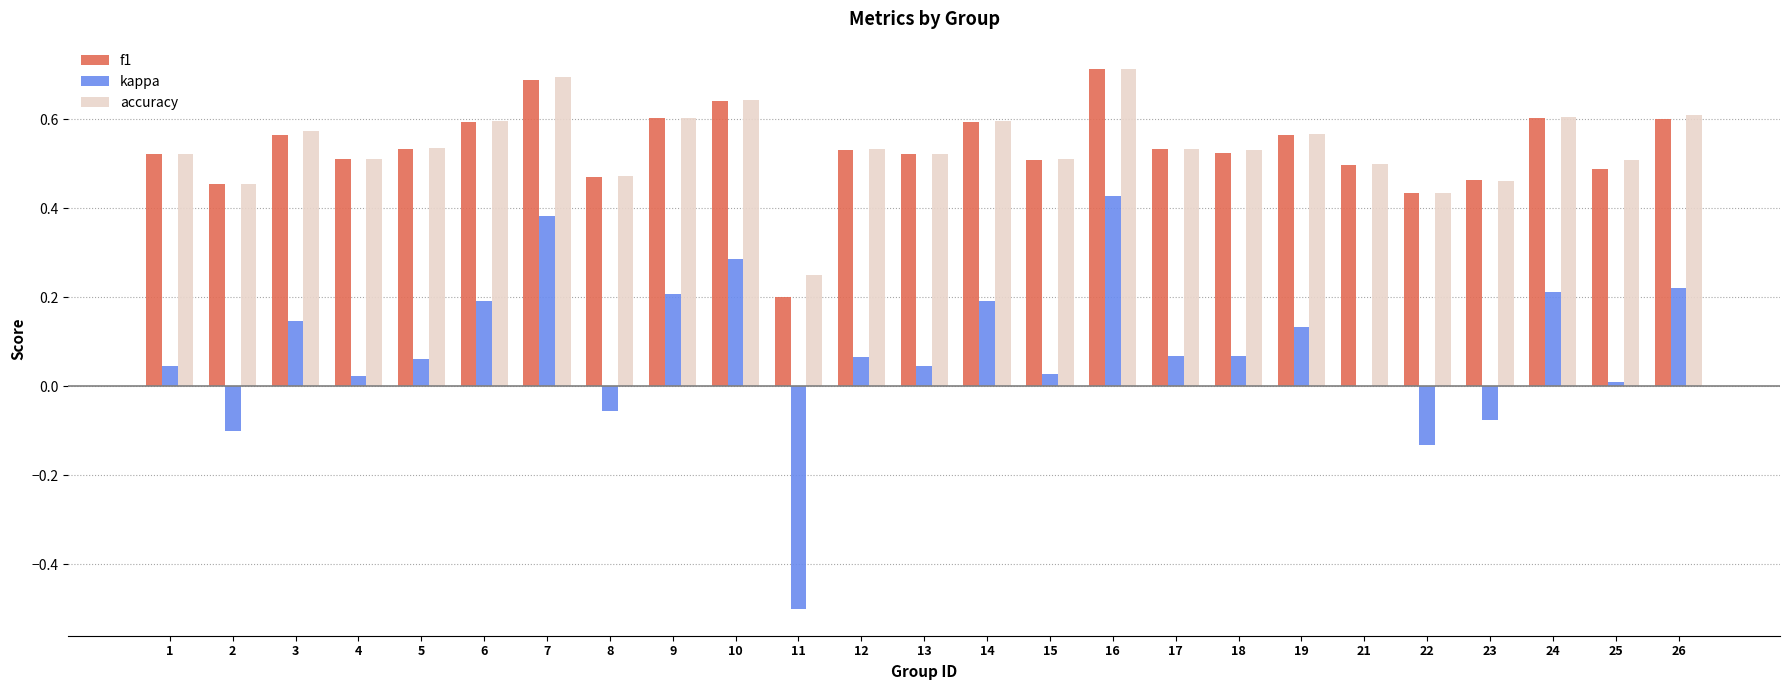

How many series are shown in this chart?

3